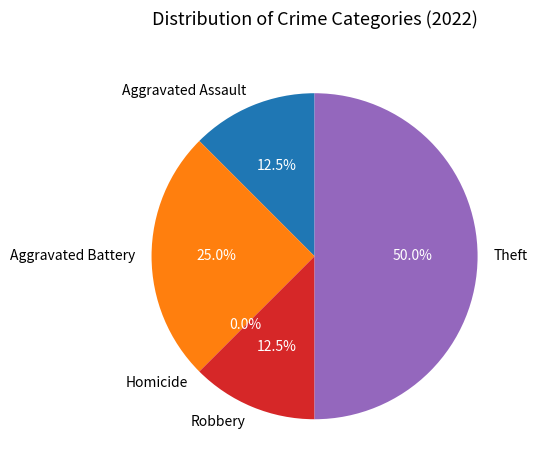

To the nearest percent, what percentage of the pie is Theft?

50%